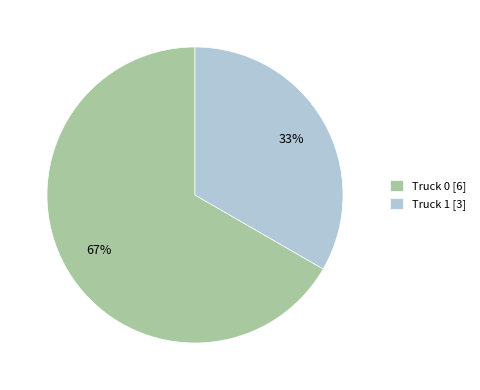

What percentage is the Truck 0 slice, to the nearest percent?

67%